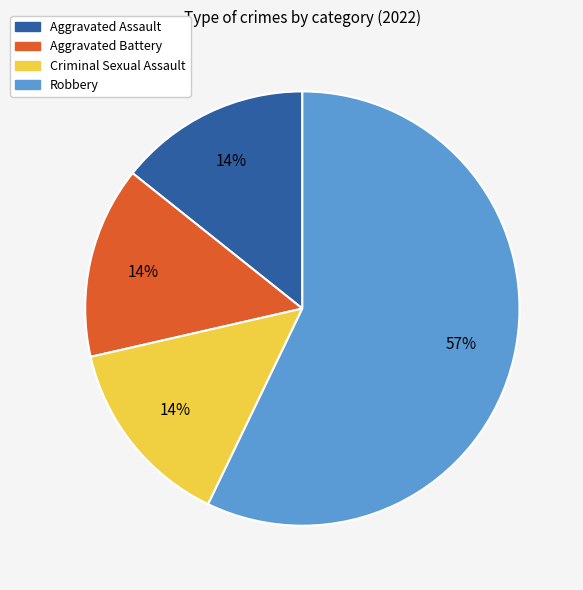

To the nearest percent, what is the average slice percentage?

25%